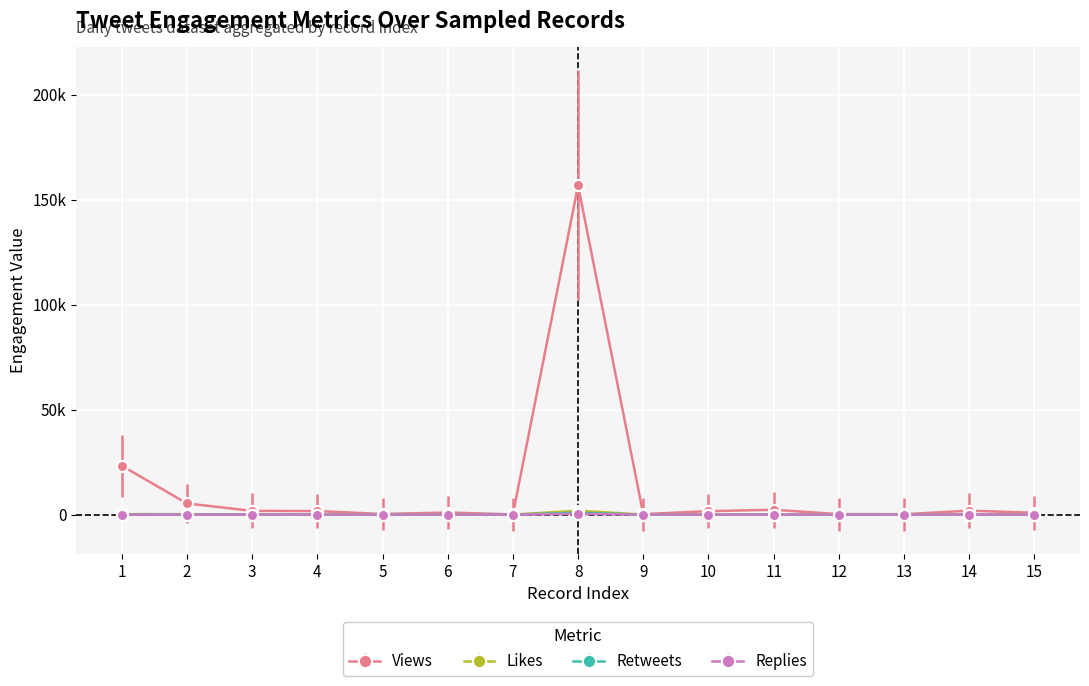

True or false: Likes and Views cross at least once.

False